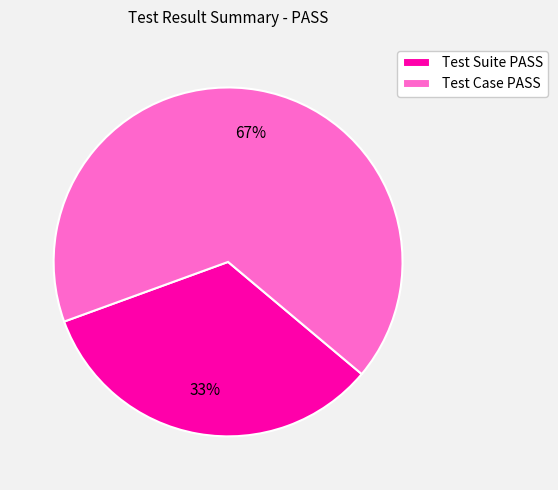

Between Test Suite PASS and Test Case PASS, which is larger?

Test Case PASS